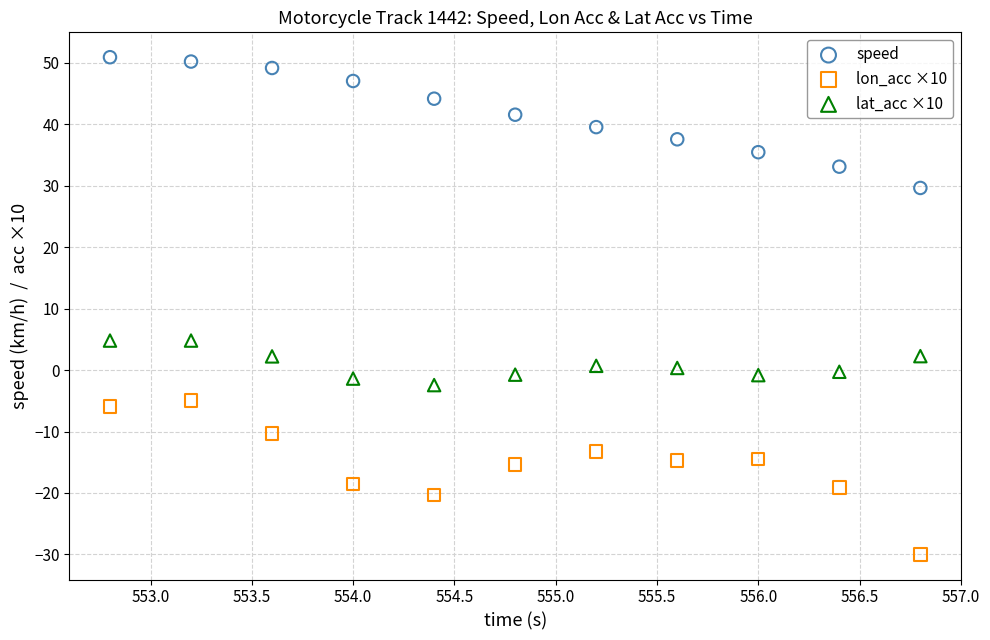

Across all data points, what is the range of Y values (max minus min)?

80.9